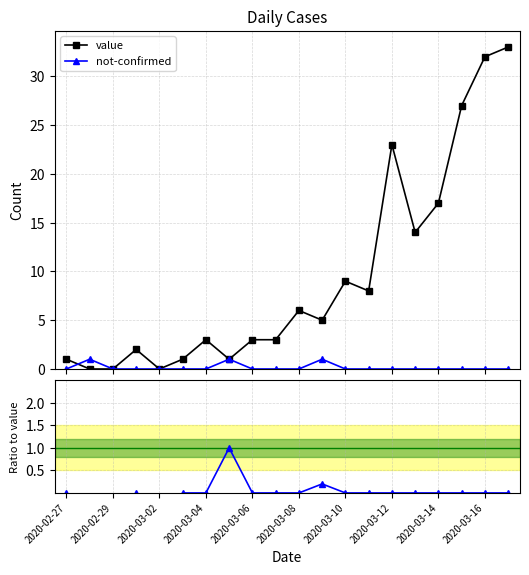

How many lines are shown in the chart?

3